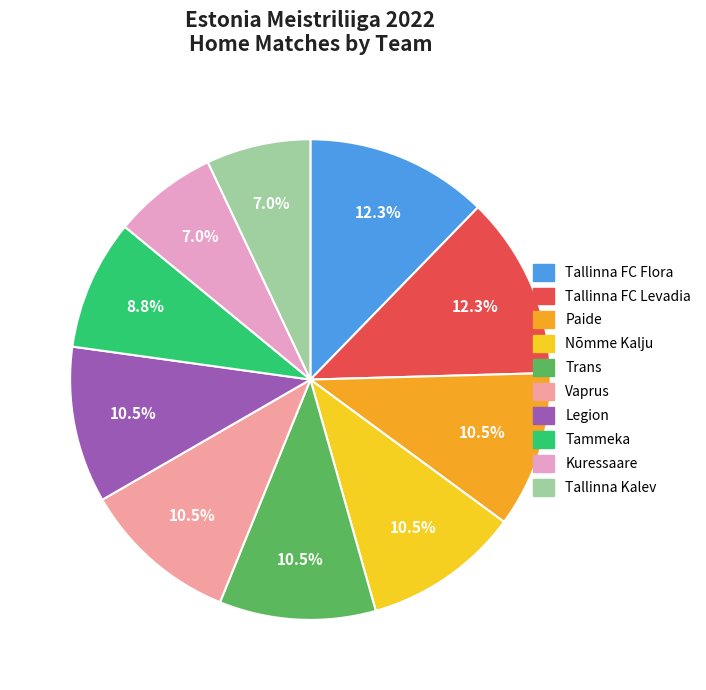

What percentage is the Tallinna Kalev slice, to the nearest percent?

7%